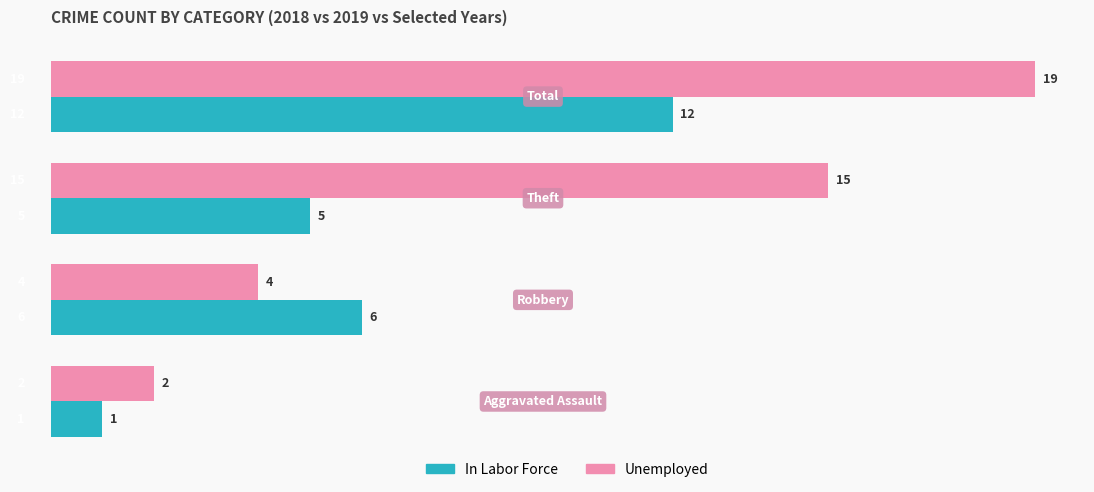

What is the maximum value shown in the chart?

19